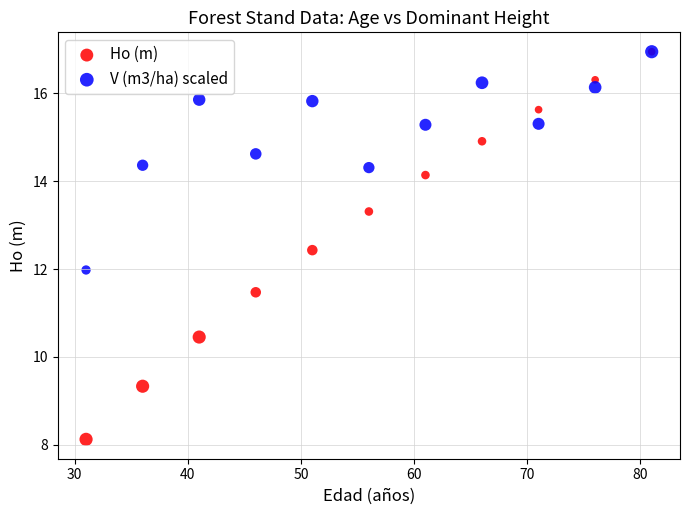

In the V (m3/ha) scaled series, what Y value is closest to 14?

14.3